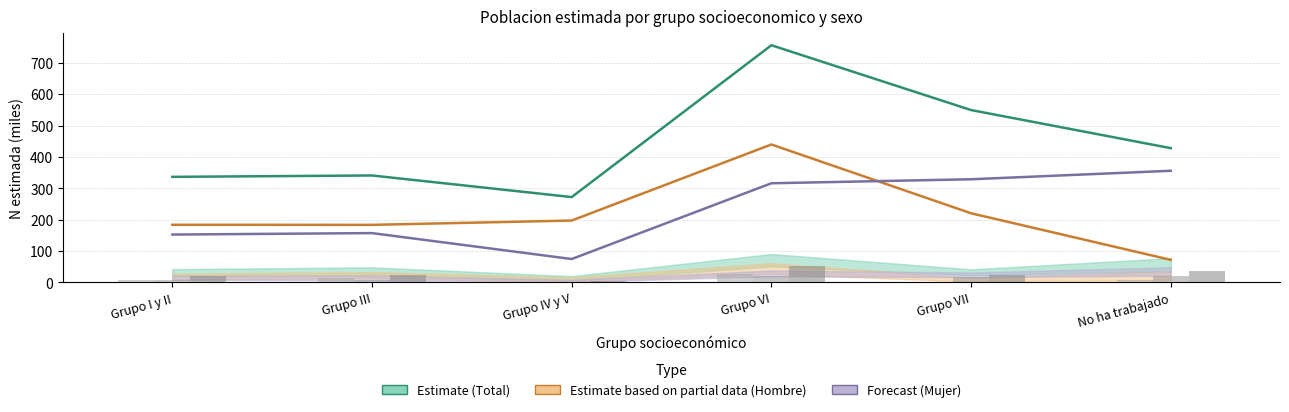

Count the number of data series in this chart.

3